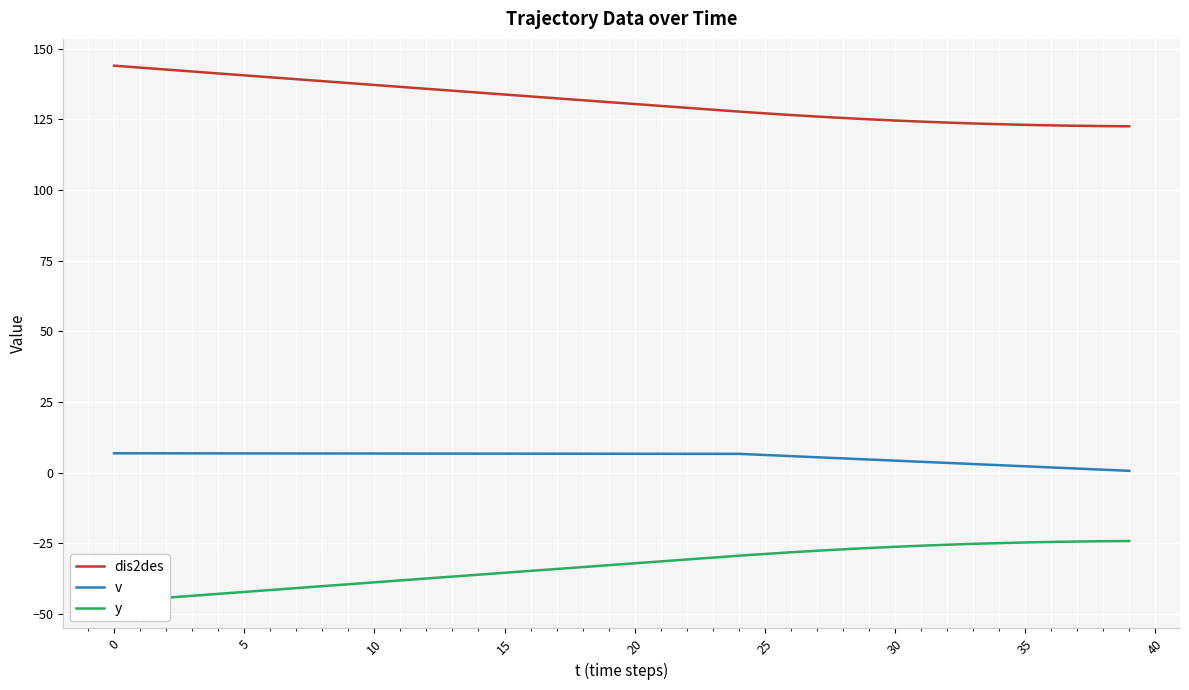

What is the average value of the v series?

5.5